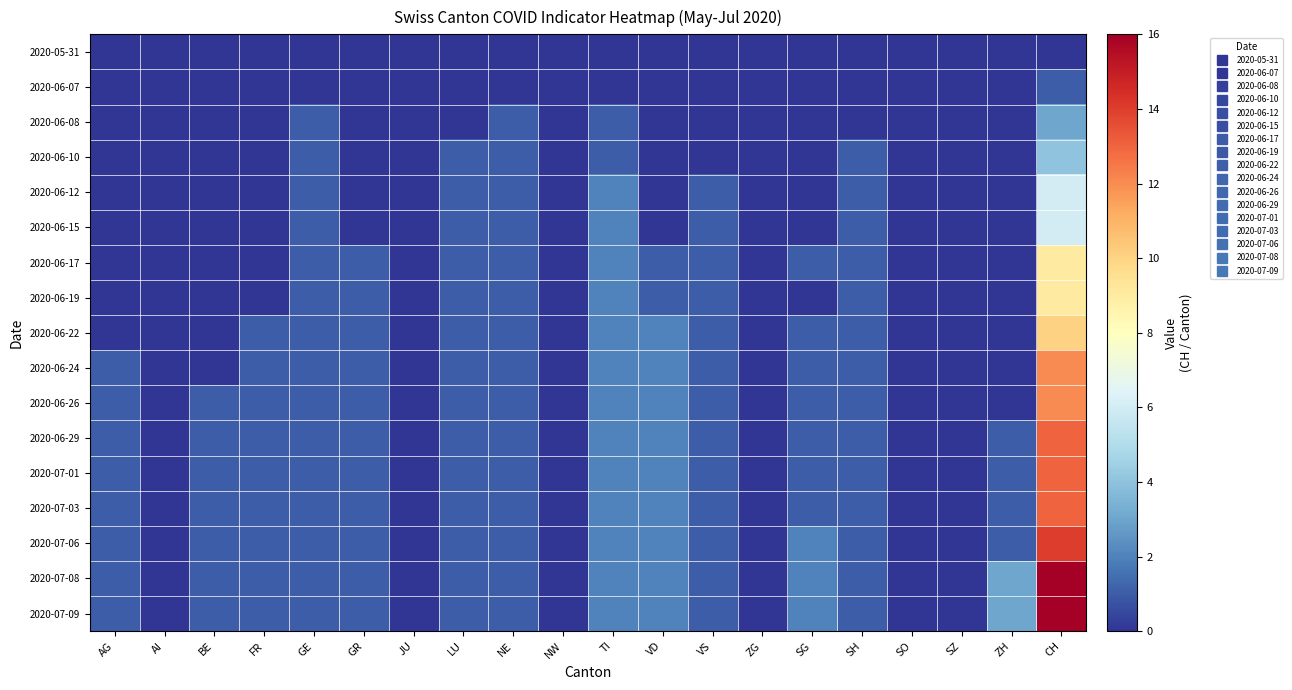

Reading right to left, extract all data points from this chart.

2020-05-31: CH=0	ZH=0	SZ=0	SO=0	SH=0	SG=0	ZG=0	VS=0	VD=0	TI=0	NW=0	NE=0	LU=0	JU=0	GR=0	GE=0	FR=0	BE=0	AI=0	AG=0
2020-06-07: CH=1	ZH=0	SZ=0	SO=0	SH=0	SG=0	ZG=0	VS=0	VD=0	TI=0	NW=0	NE=0	LU=0	JU=0	GR=0	GE=0	FR=0	BE=0	AI=0	AG=0
2020-06-08: CH=3	ZH=0	SZ=0	SO=0	SH=0	SG=0	ZG=0	VS=0	VD=0	TI=1	NW=0	NE=1	LU=0	JU=0	GR=0	GE=1	FR=0	BE=0	AI=0	AG=0
2020-06-10: CH=4	ZH=0	SZ=0	SO=0	SH=1	SG=0	ZG=0	VS=0	VD=0	TI=1	NW=0	NE=1	LU=1	JU=0	GR=0	GE=1	FR=0	BE=0	AI=0	AG=0
2020-06-12: CH=6	ZH=0	SZ=0	SO=0	SH=1	SG=0	ZG=0	VS=1	VD=0	TI=2	NW=0	NE=1	LU=1	JU=0	GR=0	GE=1	FR=0	BE=0	AI=0	AG=0
2020-06-15: CH=6	ZH=0	SZ=0	SO=0	SH=1	SG=0	ZG=0	VS=1	VD=0	TI=2	NW=0	NE=1	LU=1	JU=0	GR=0	GE=1	FR=0	BE=0	AI=0	AG=0
2020-06-17: CH=9	ZH=0	SZ=0	SO=0	SH=1	SG=1	ZG=0	VS=1	VD=1	TI=2	NW=0	NE=1	LU=1	JU=0	GR=1	GE=1	FR=0	BE=0	AI=0	AG=0
2020-06-19: CH=9	ZH=0	SZ=0	SO=0	SH=1	SG=0	ZG=0	VS=1	VD=1	TI=2	NW=0	NE=1	LU=1	JU=0	GR=1	GE=1	FR=0	BE=0	AI=0	AG=0
2020-06-22: CH=10	ZH=0	SZ=0	SO=0	SH=1	SG=1	ZG=0	VS=1	VD=2	TI=2	NW=0	NE=1	LU=1	JU=0	GR=1	GE=1	FR=1	BE=0	AI=0	AG=0
2020-06-24: CH=12	ZH=0	SZ=0	SO=0	SH=1	SG=1	ZG=0	VS=1	VD=2	TI=2	NW=0	NE=1	LU=1	JU=0	GR=1	GE=1	FR=1	BE=0	AI=0	AG=1
2020-06-26: CH=12	ZH=0	SZ=0	SO=0	SH=1	SG=1	ZG=0	VS=1	VD=2	TI=2	NW=0	NE=1	LU=1	JU=0	GR=1	GE=1	FR=1	BE=1	AI=0	AG=1
2020-06-29: CH=13	ZH=1	SZ=0	SO=0	SH=1	SG=1	ZG=0	VS=1	VD=2	TI=2	NW=0	NE=1	LU=1	JU=0	GR=1	GE=1	FR=1	BE=1	AI=0	AG=1
2020-07-01: CH=13	ZH=1	SZ=0	SO=0	SH=1	SG=1	ZG=0	VS=1	VD=2	TI=2	NW=0	NE=1	LU=1	JU=0	GR=1	GE=1	FR=1	BE=1	AI=0	AG=1
2020-07-03: CH=13	ZH=1	SZ=0	SO=0	SH=1	SG=1	ZG=0	VS=1	VD=2	TI=2	NW=0	NE=1	LU=1	JU=0	GR=1	GE=1	FR=1	BE=1	AI=0	AG=1
2020-07-06: CH=14	ZH=1	SZ=0	SO=0	SH=1	SG=2	ZG=0	VS=1	VD=2	TI=2	NW=0	NE=1	LU=1	JU=0	GR=1	GE=1	FR=1	BE=1	AI=0	AG=1
2020-07-08: CH=16	ZH=3	SZ=0	SO=0	SH=1	SG=2	ZG=0	VS=1	VD=2	TI=2	NW=0	NE=1	LU=1	JU=0	GR=1	GE=1	FR=1	BE=1	AI=0	AG=1
2020-07-09: CH=16	ZH=3	SZ=0	SO=0	SH=1	SG=2	ZG=0	VS=1	VD=2	TI=2	NW=0	NE=1	LU=1	JU=0	GR=1	GE=1	FR=1	BE=1	AI=0	AG=1